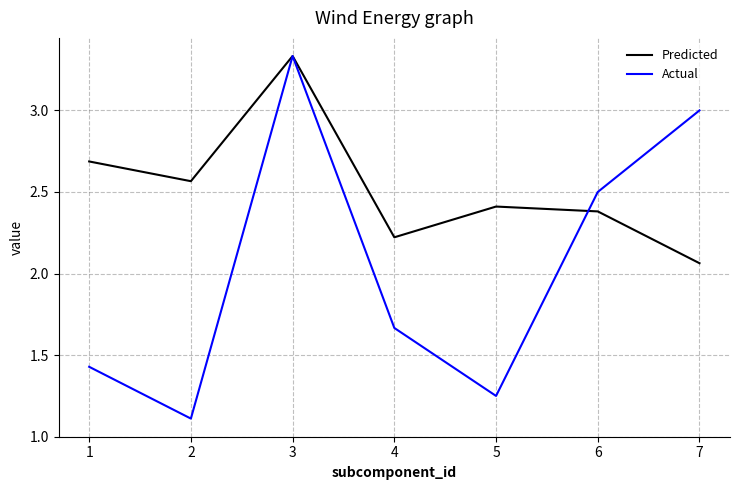

What is the smallest value displayed?

1.1